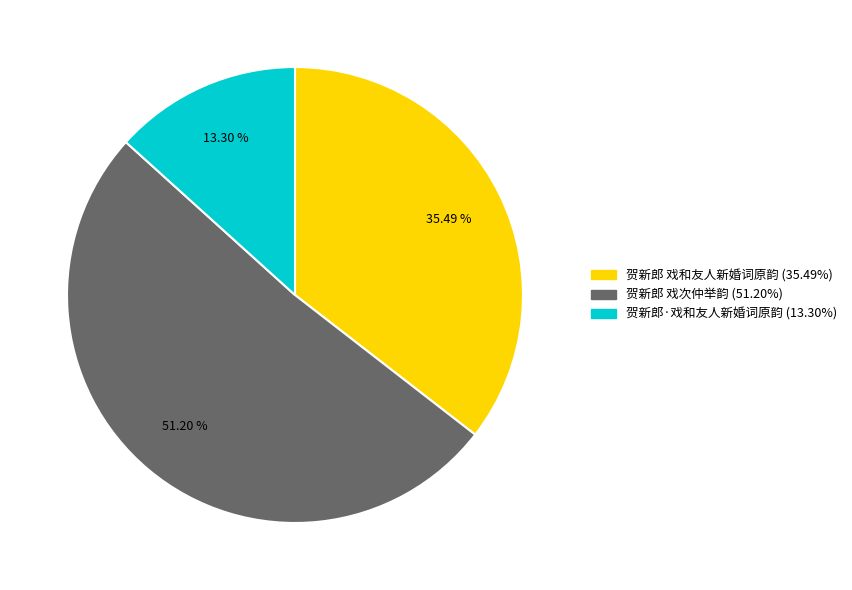

Between 贺新郎 戏和友人新婚词原韵 and 贺新郎 戏次仲举韵, which is larger?

贺新郎 戏次仲举韵